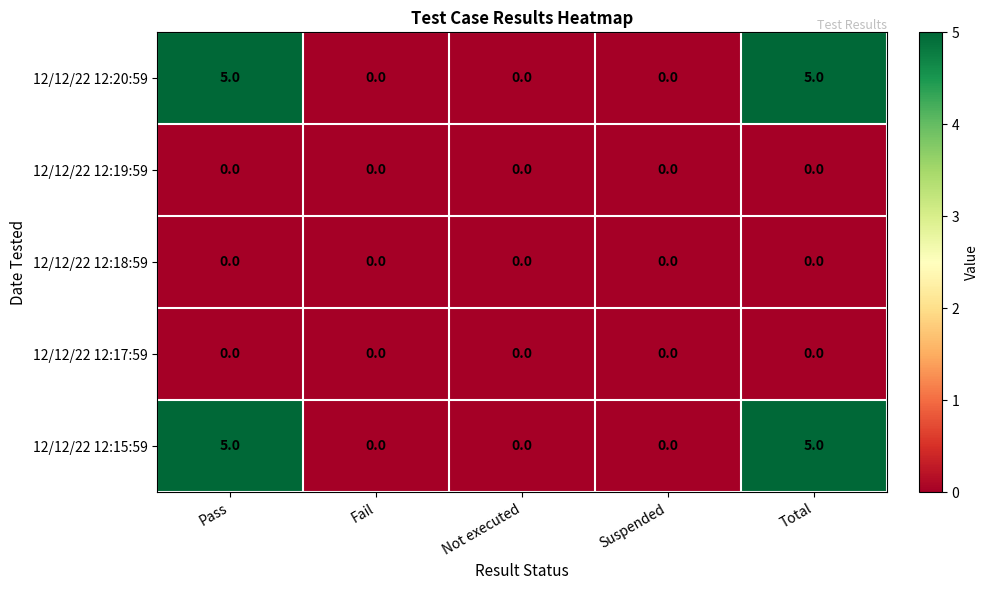

How many categories are shown in the chart?

5